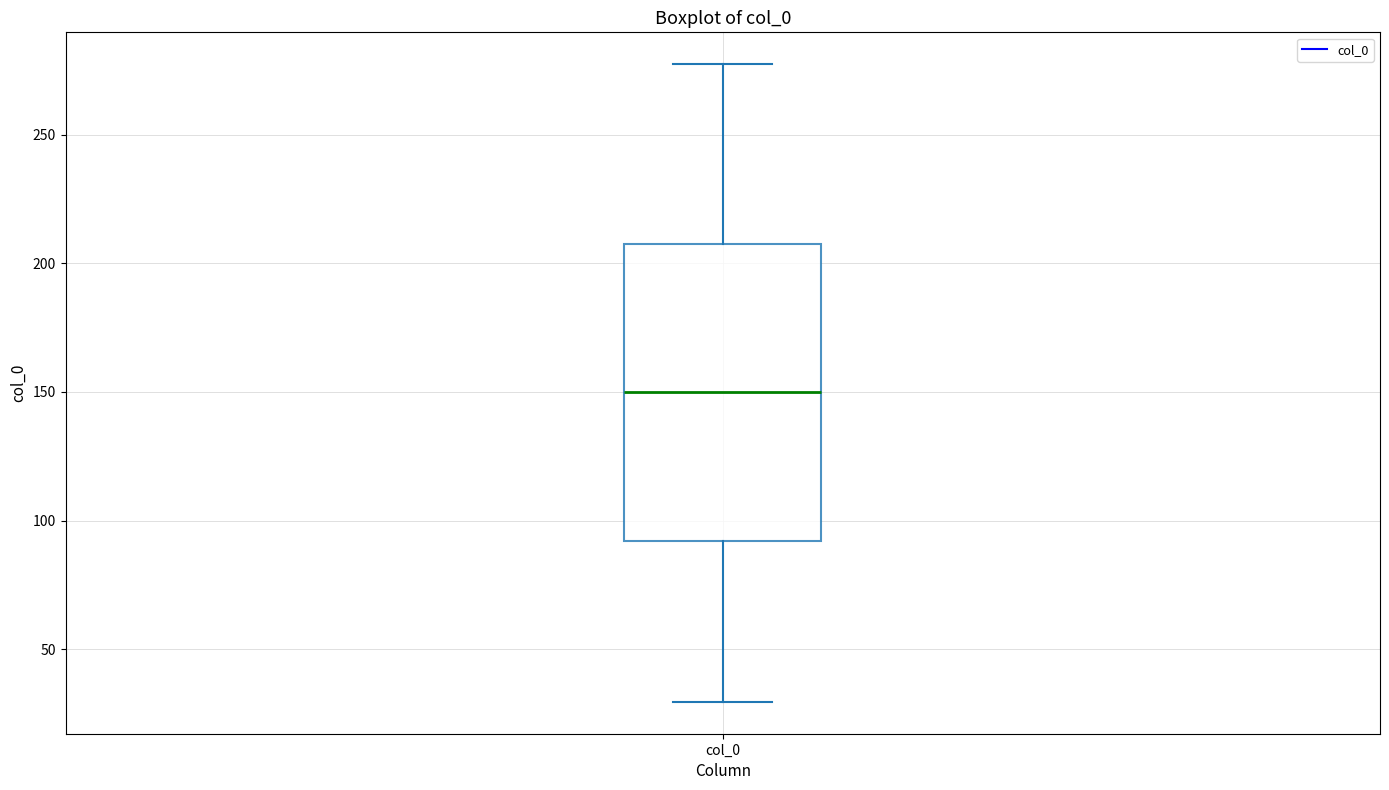

Read this box plot against the y-axis: the position of the median line, the range covered by the box, and the ends of both whiskers. The values are not printed on the chart, so give them approximately, as read against the axis.

median 150, box 90 to 205, whiskers 30 to 275